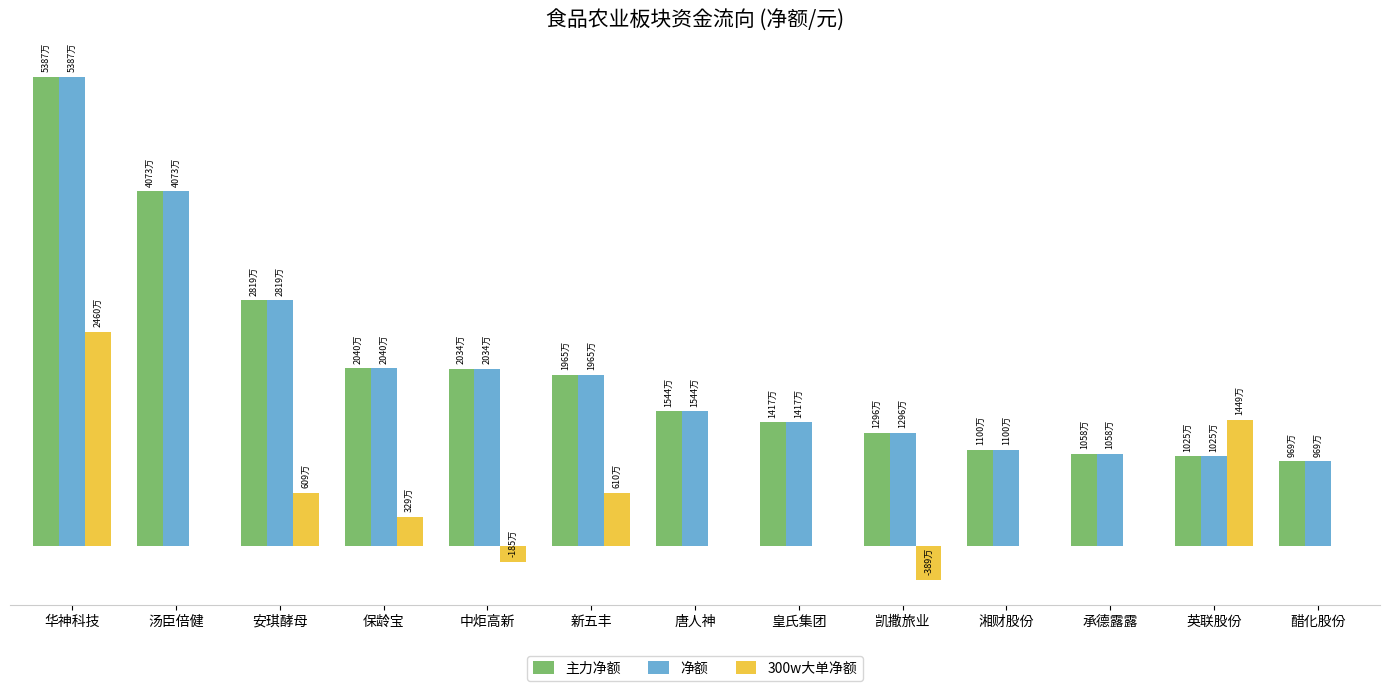

Are the bars grouped side by side (vs. stacked)?

Yes